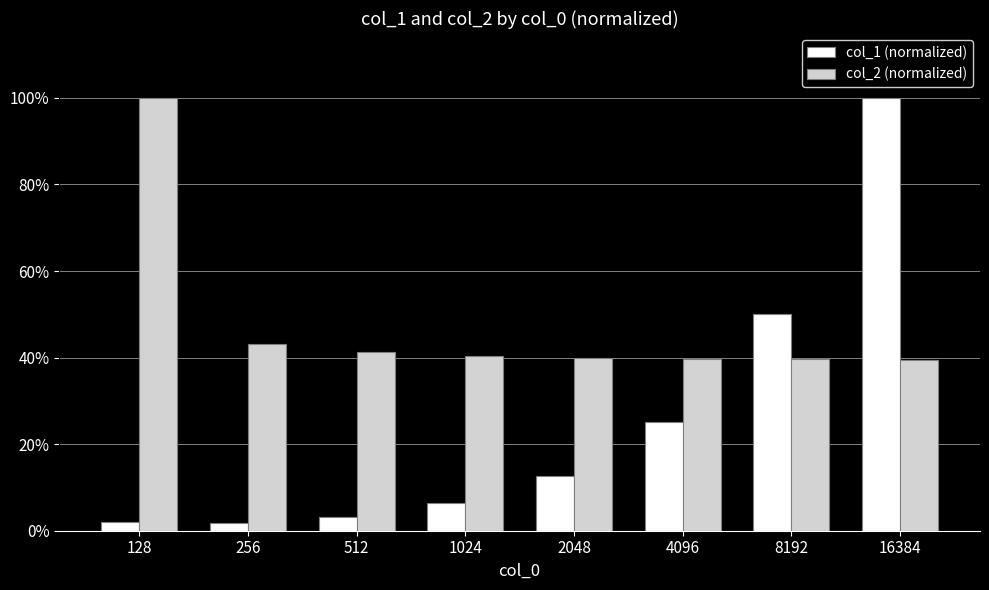

Are the bars grouped side by side (vs. stacked)?

Yes